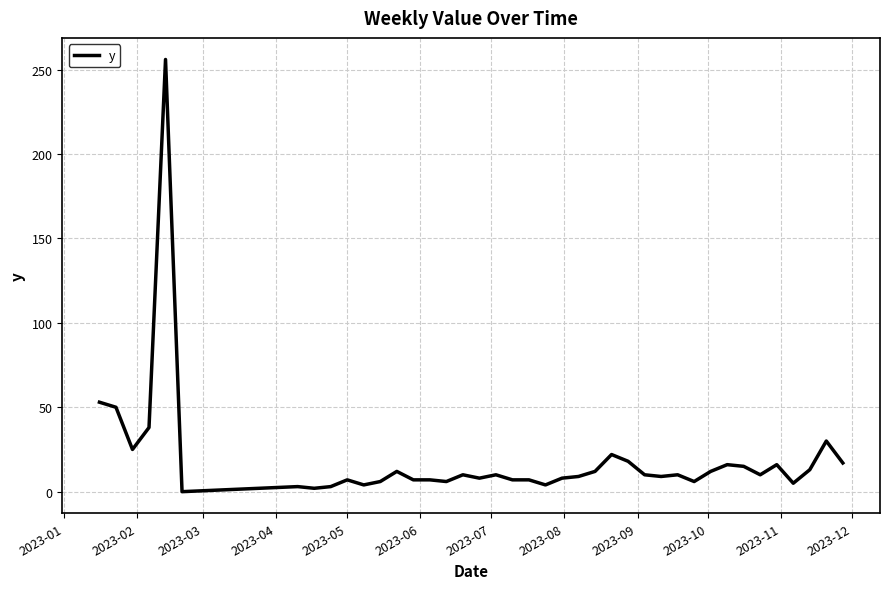

What is the maximum value shown in the chart?

256